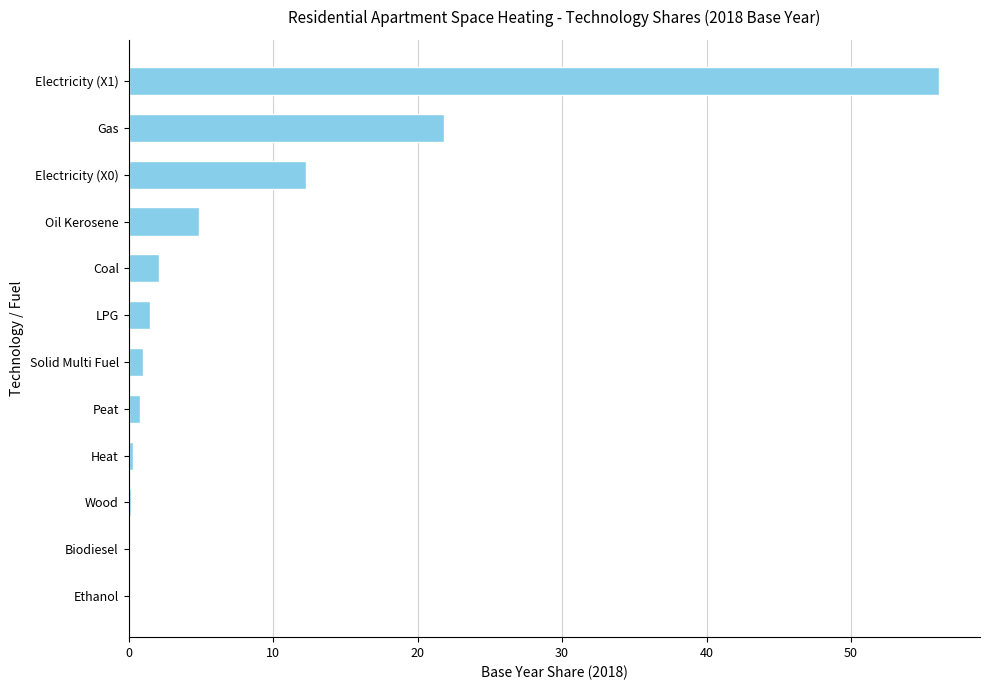

What is the sum of all values?

101.0